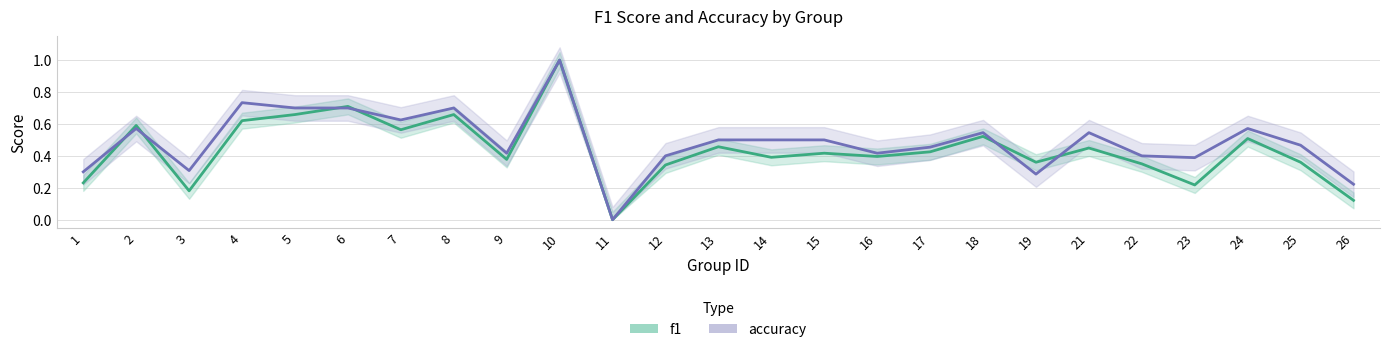

How many positive values does the accuracy series have?

24